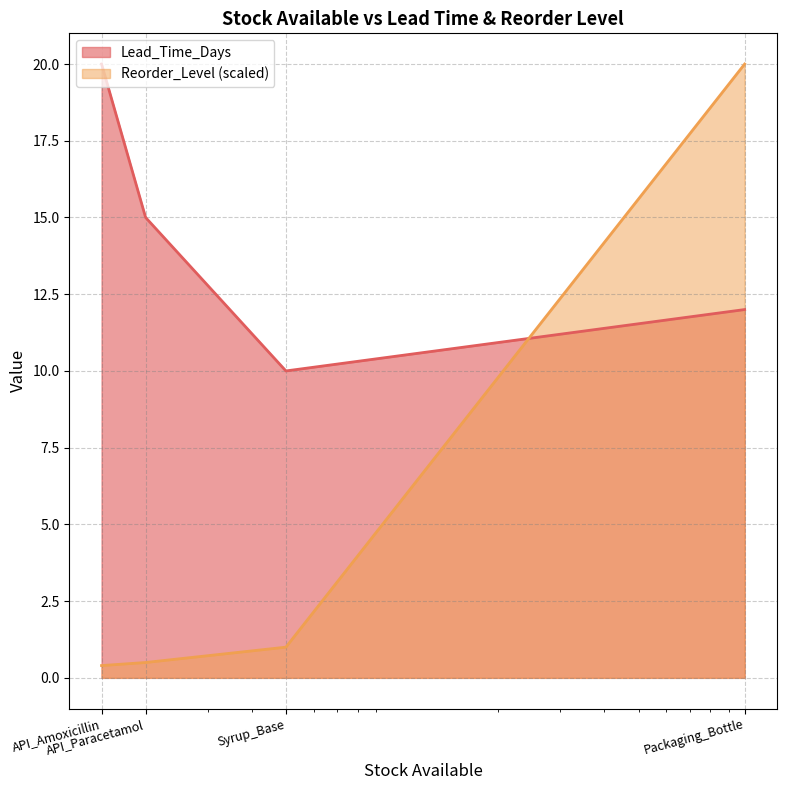

Rank the series by their average value, from highest to lowest.

Lead_Time_Days, Reorder_Level (scaled)